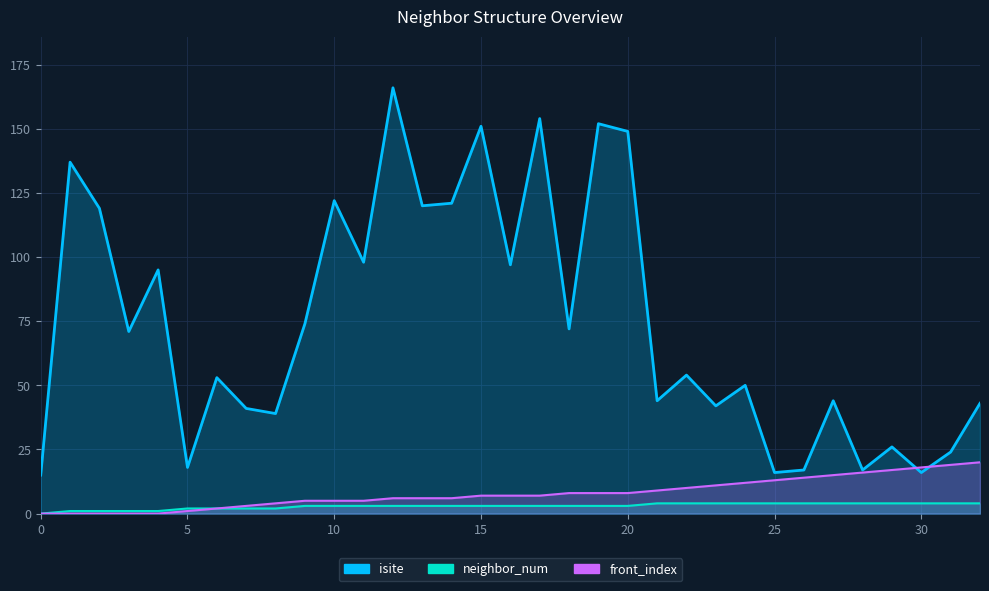

The value of front_index at 5 is 1. True or false?

False